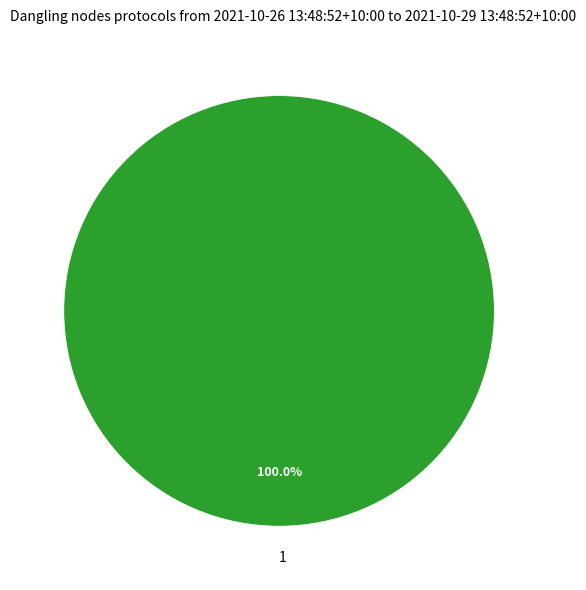

Rank the categories by value from highest to lowest.

1